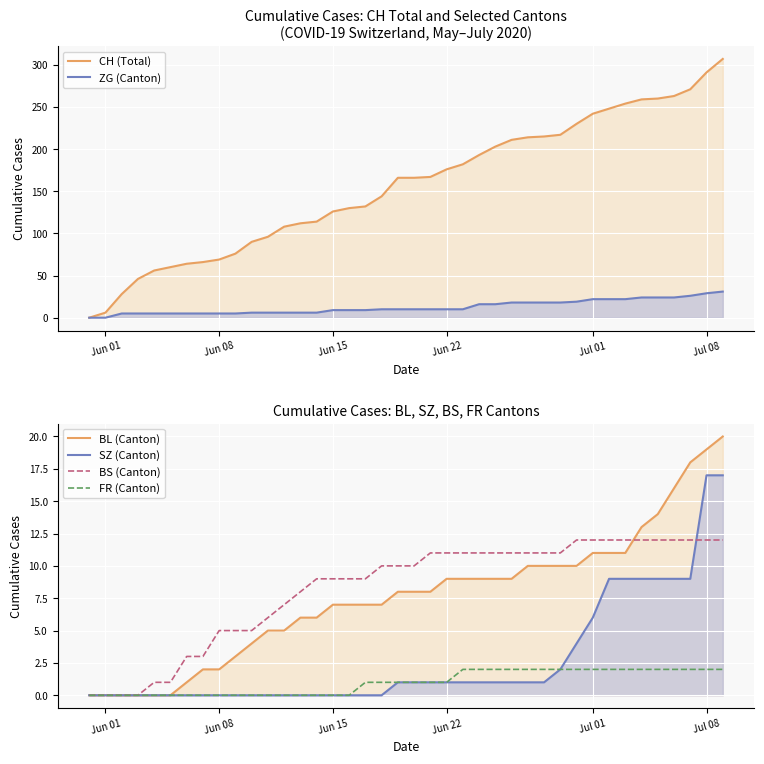

What are all the series names shown in the legend?

CH (Total), ZG (Canton), BL (Canton), SZ (Canton), BS (Canton), FR (Canton)